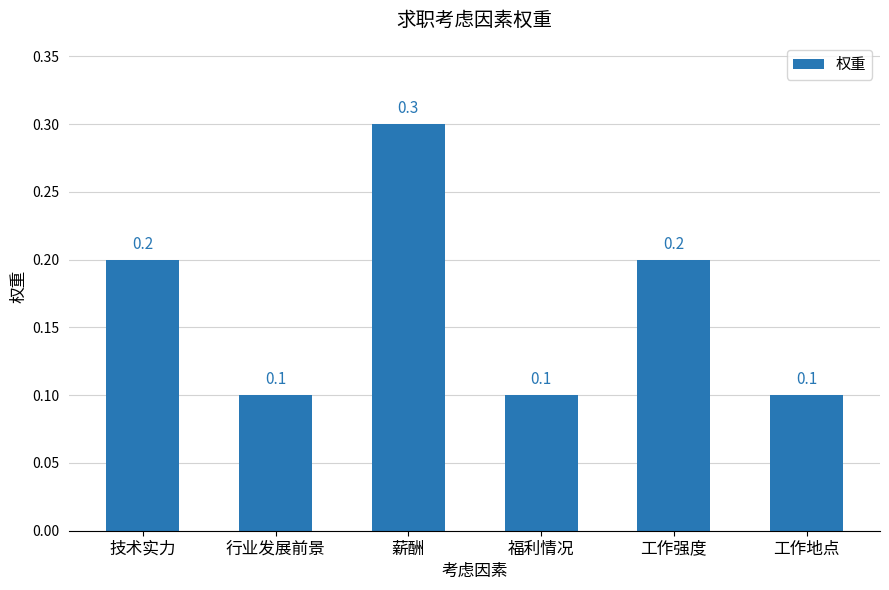

Reading left to right, transcribe all the data shown in this chart.

技术实力=0.2	行业发展前景=0.1	薪酬=0.3	福利情况=0.1	工作强度=0.2	工作地点=0.1